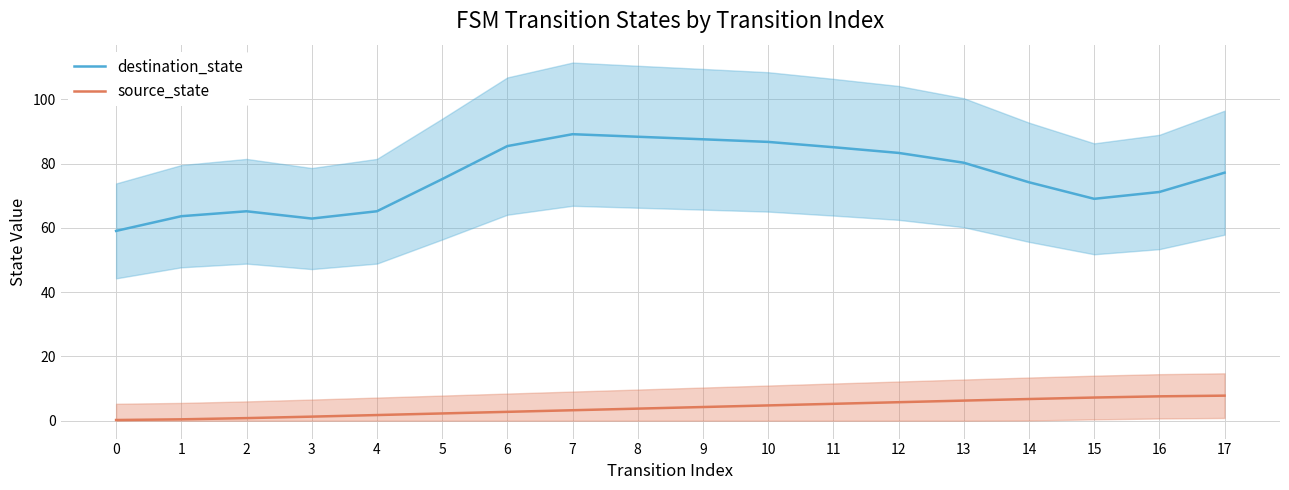

True or false: source_state and destination_state cross at least once.

False